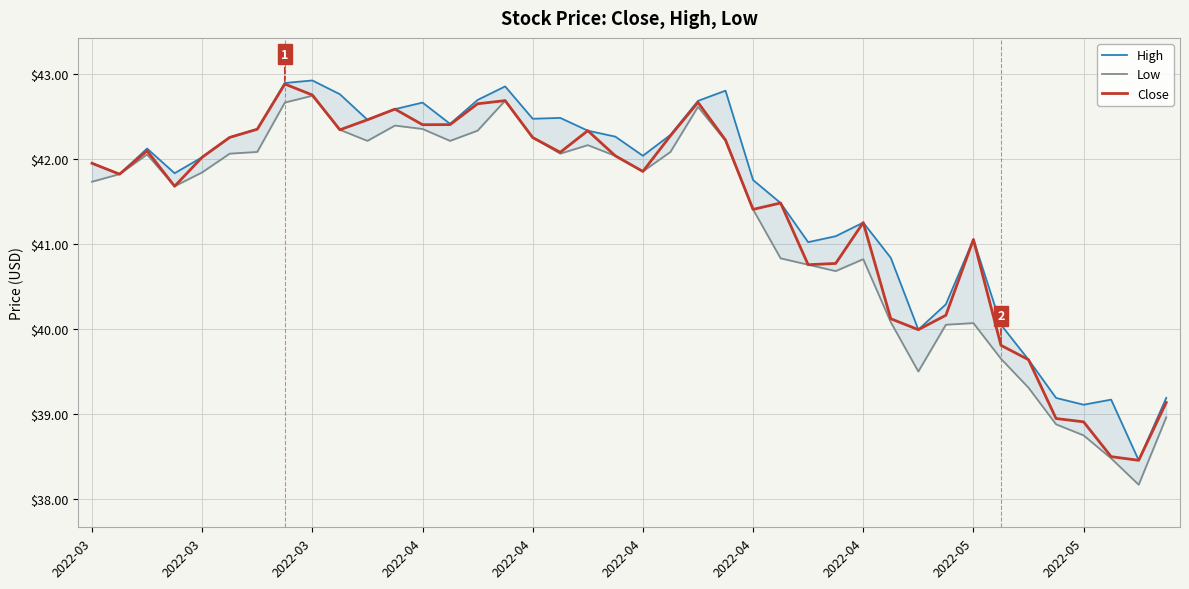

What are all the series names shown in the legend?

High, Low, Close